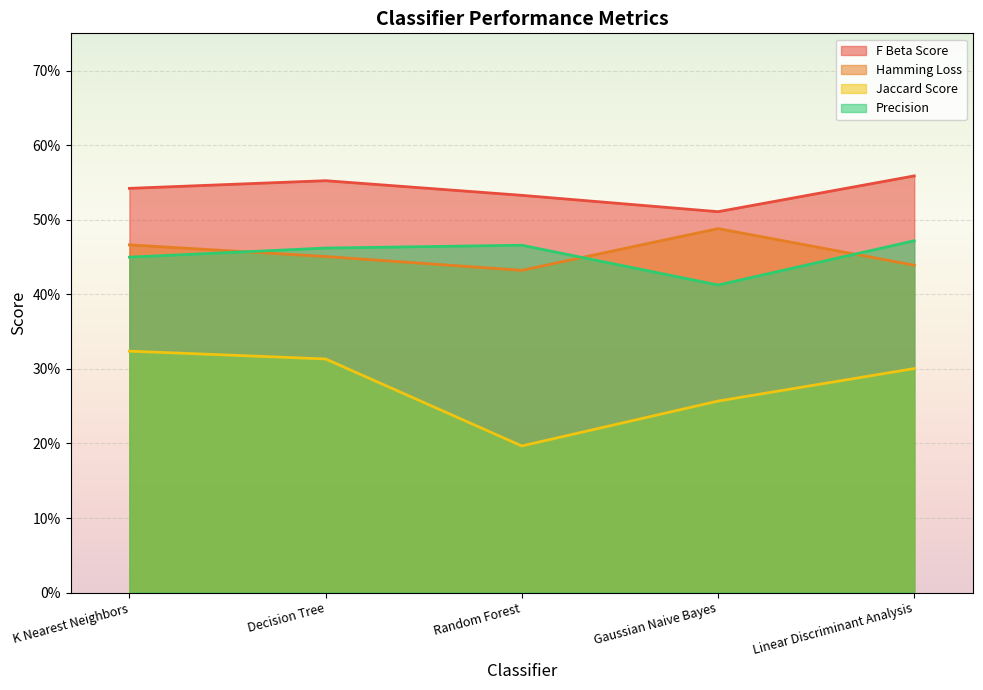

How many distinct data groups are displayed?

4